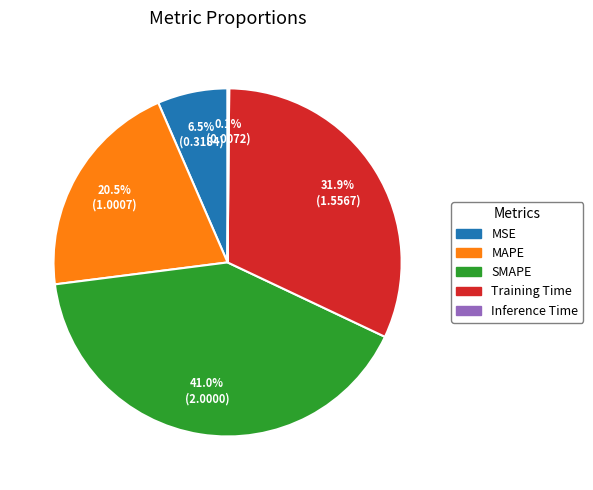

How much of the chart is everything except Training Time?

68.1%